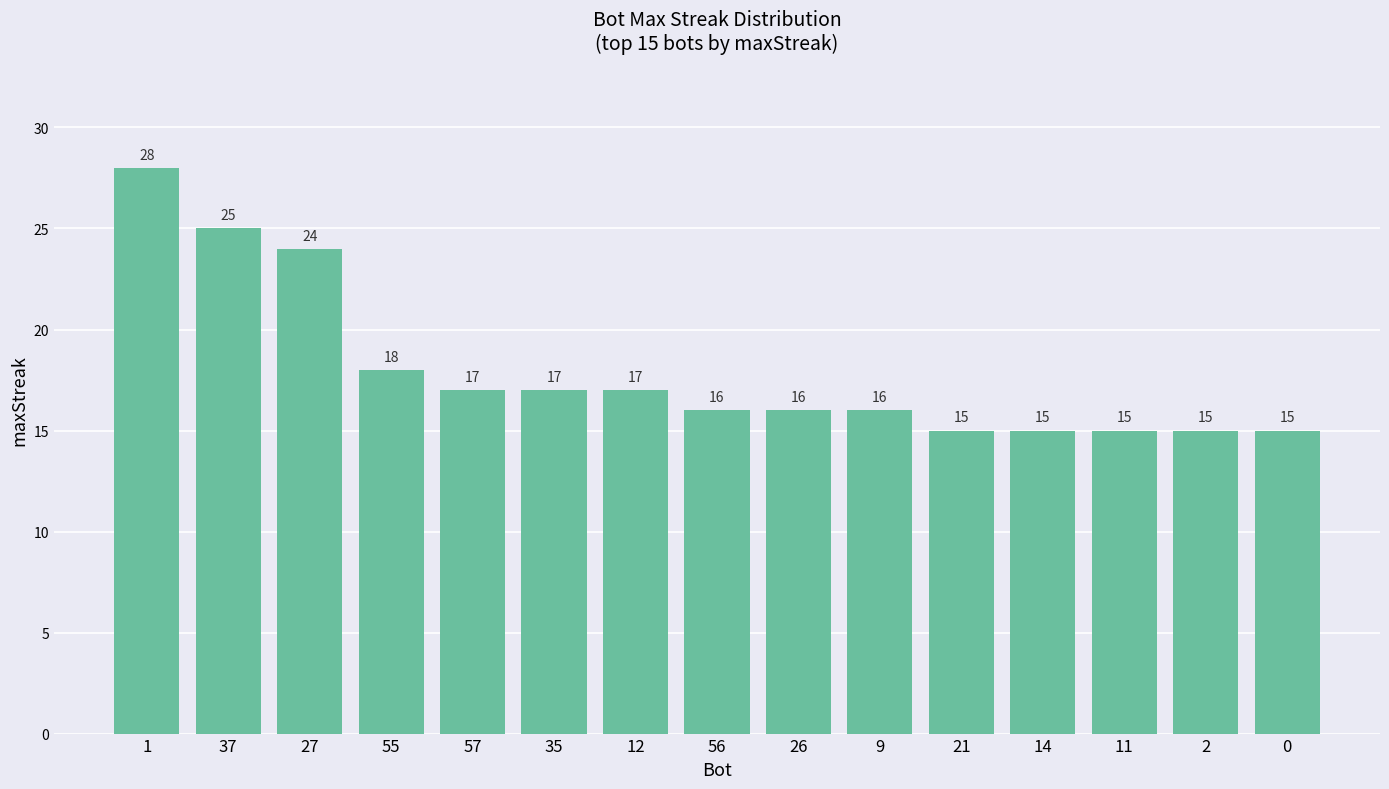

Reading left to right, transcribe all the data shown in this chart.

28	25	24	18	17	17	17	16	16	16	15	15	15	15	15